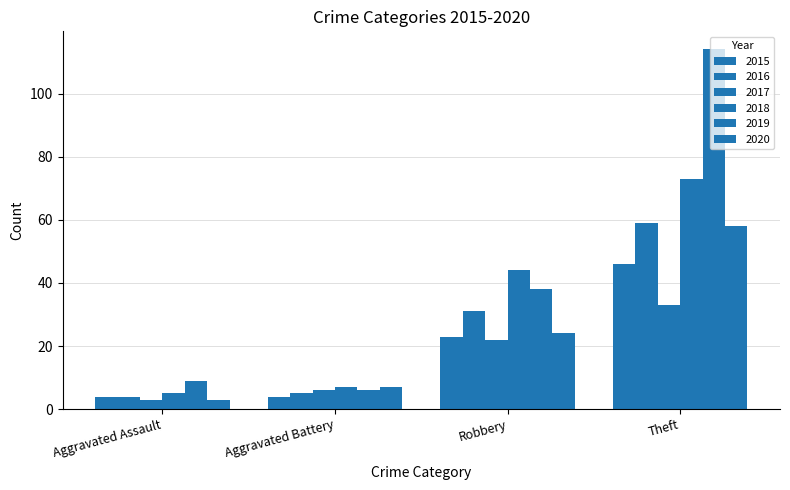

Count the number of data series in this chart.

6